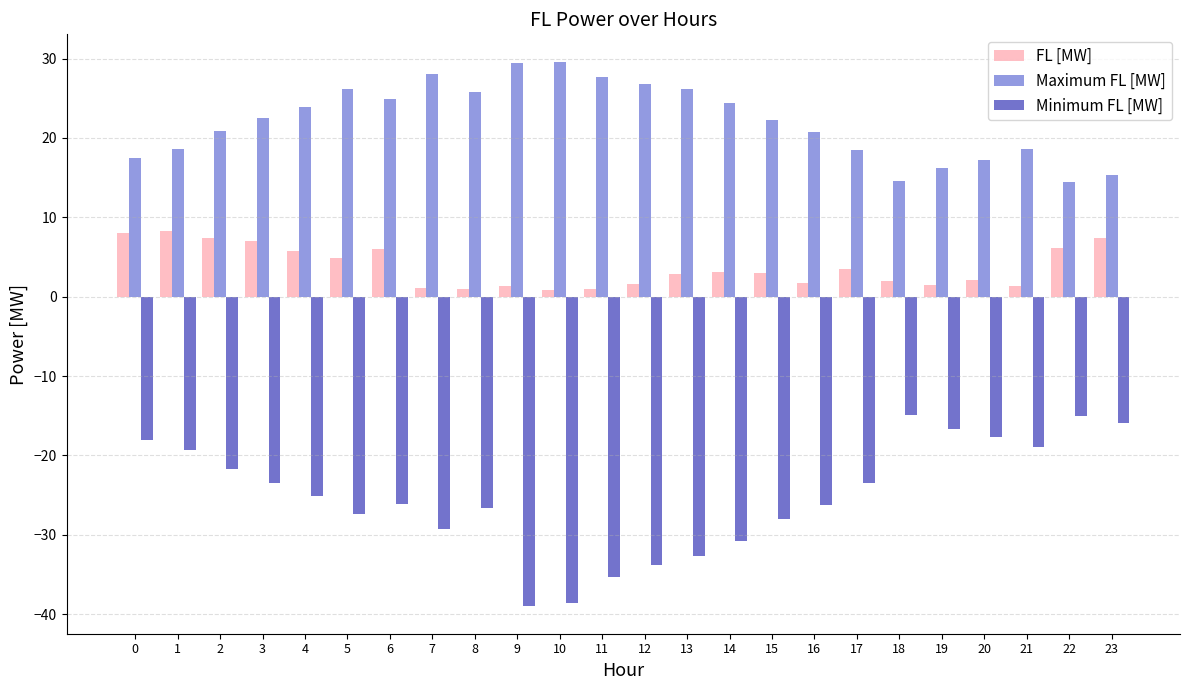

Does the chart contain stacked bars?

No